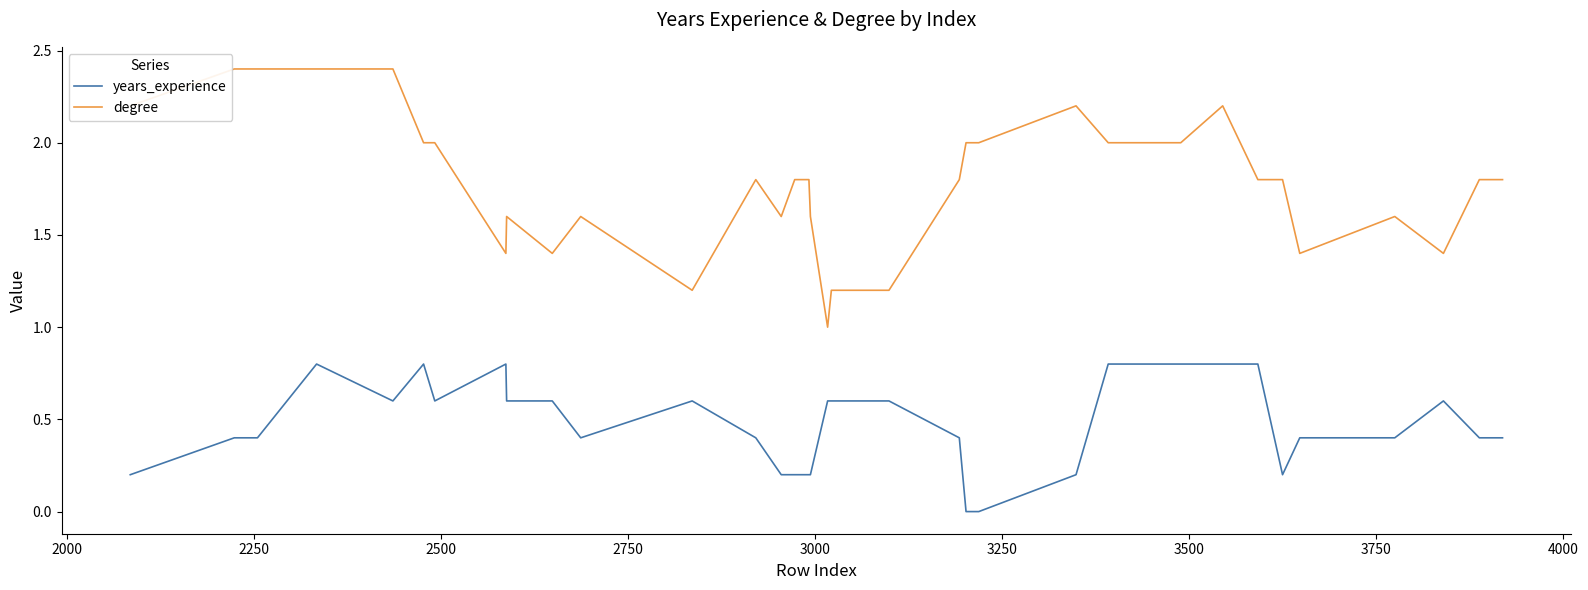

Which series has the largest total across all categories?

degree